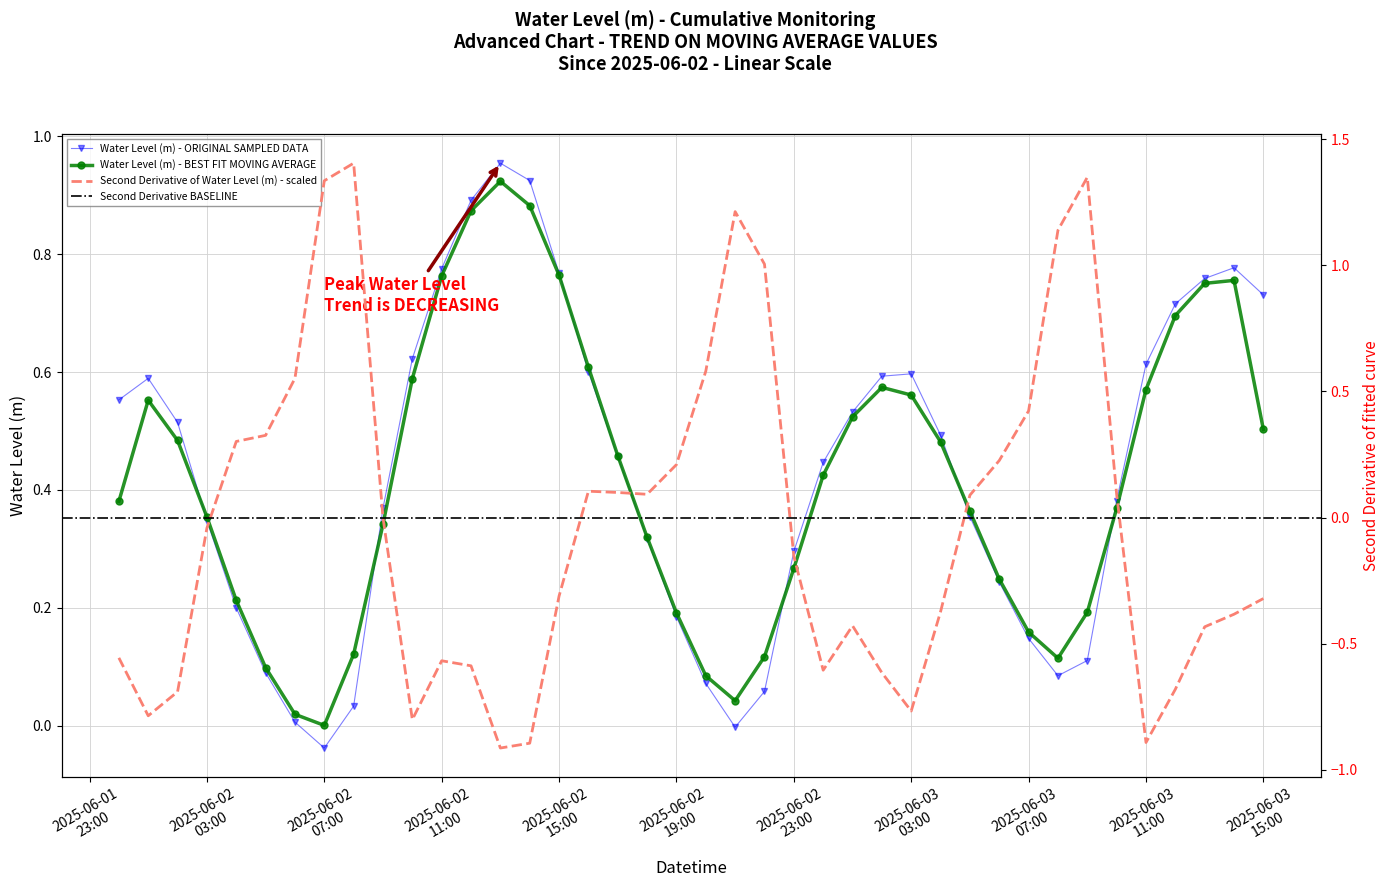

What is the label of the 22nd point from the left?

2025-06-02 21:00:00